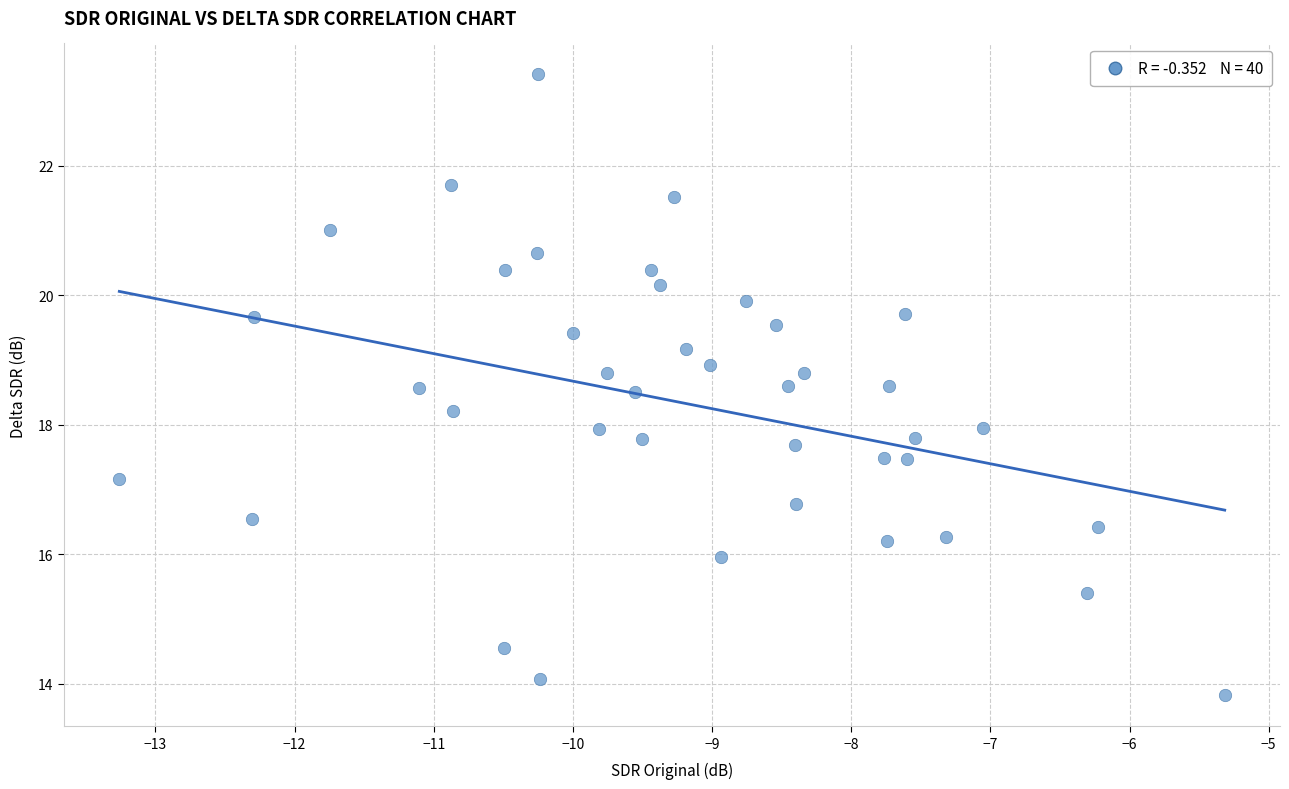

What is the range of X values (max minus min)?

7.9